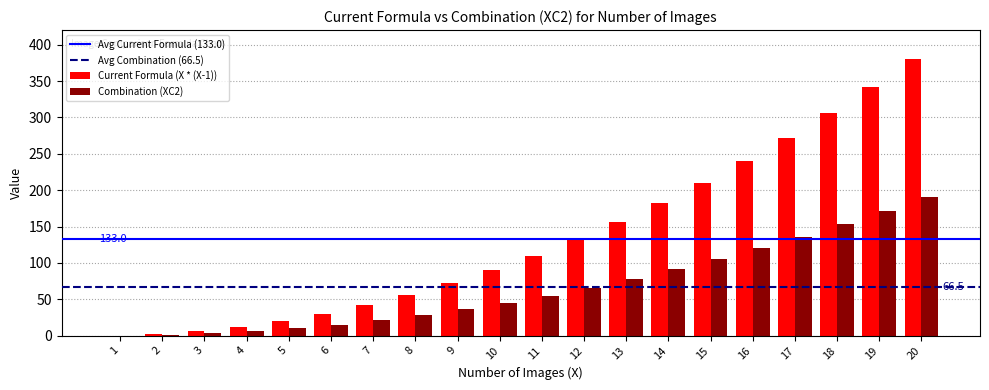

Are the bars grouped side by side (vs. stacked)?

Yes